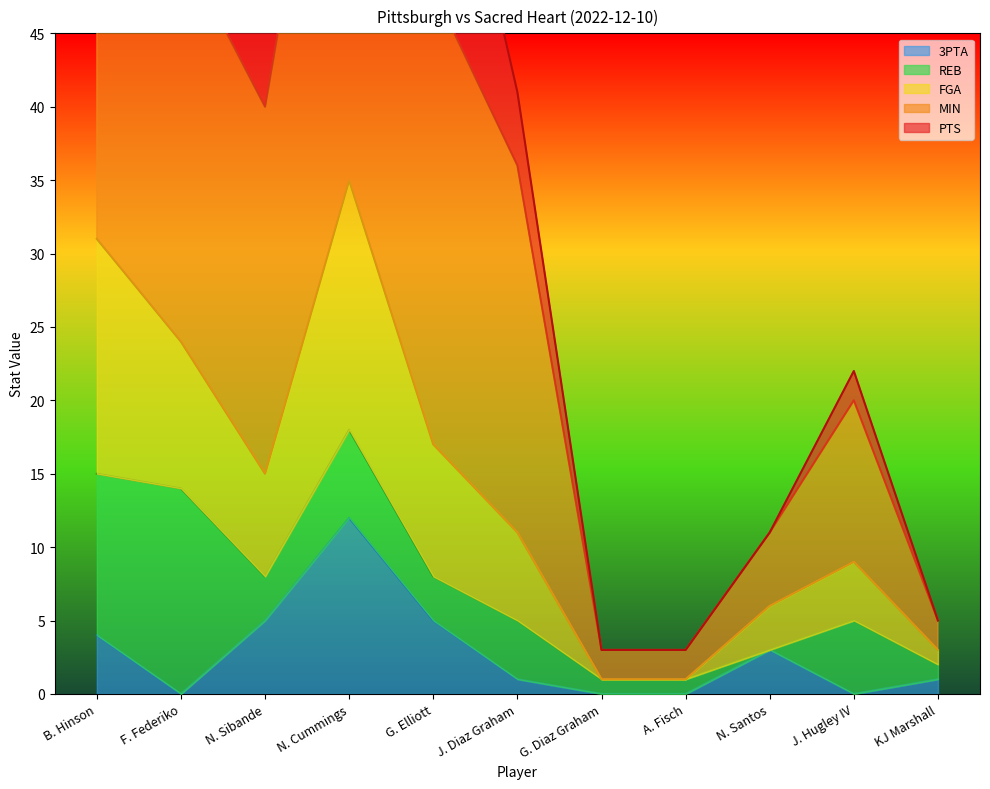

What is the average value of the MIN series?

32